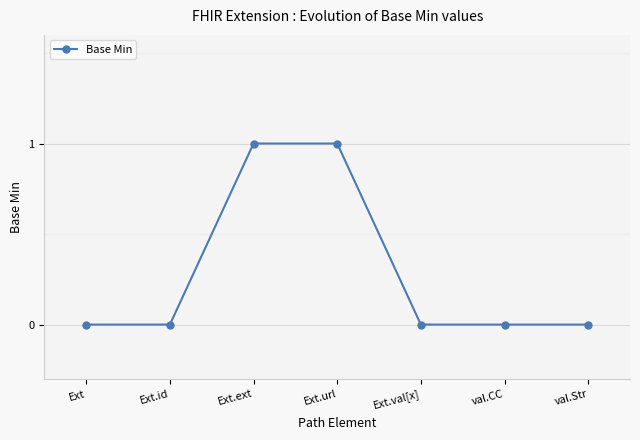

What is the difference between the maximum and minimum values?

1